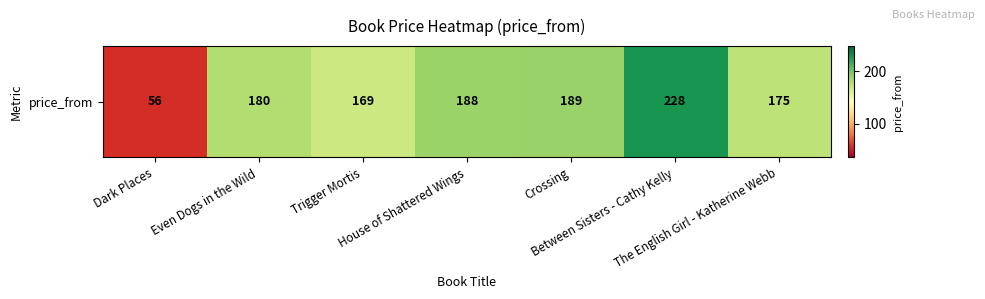

Reading left to right, extract all data points from this chart.

Dark Places=56	Even Dogs in the Wild=180	Trigger Mortis=169	House of Shattered Wings=188	Crossing=189	Between Sisters - Cathy Kelly=228	The English Girl - Katherine Webb=175